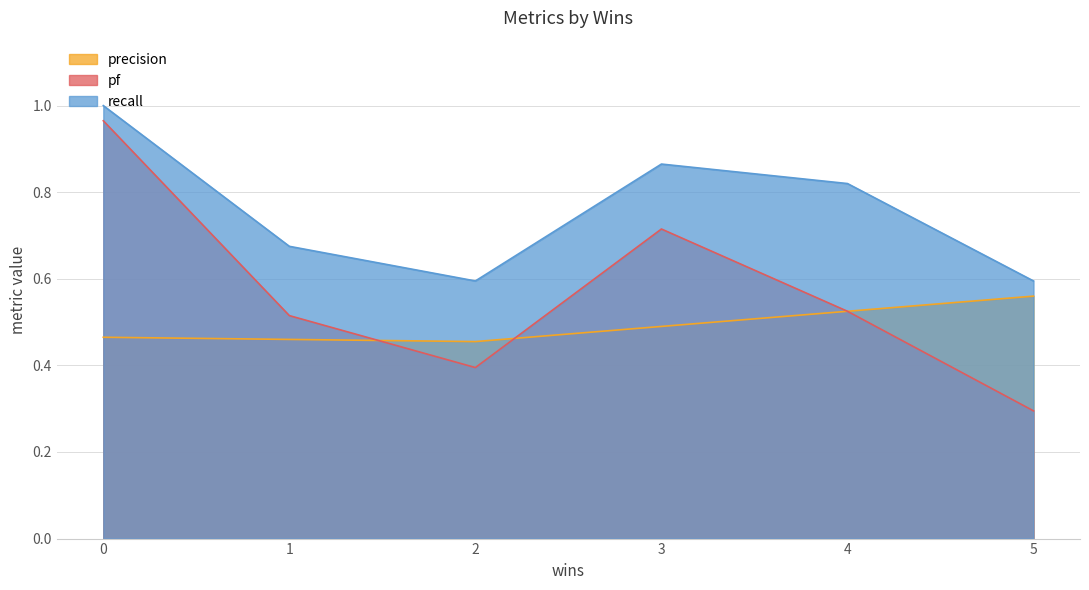

What is the difference between the second highest and second lowest values in the recall series?

0.3